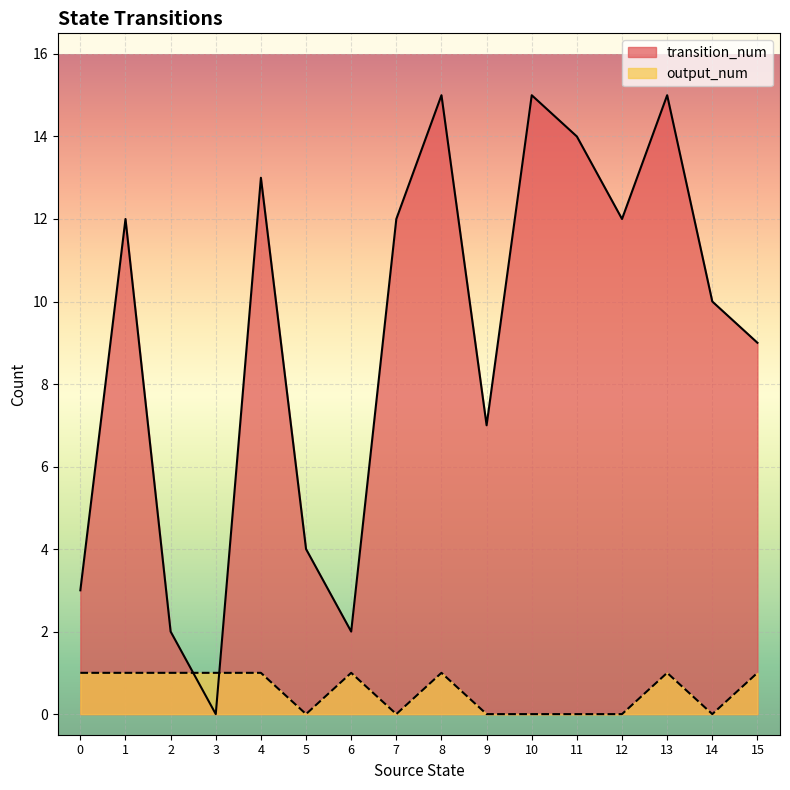

How many times do output_num and transition_num cross each other?

2